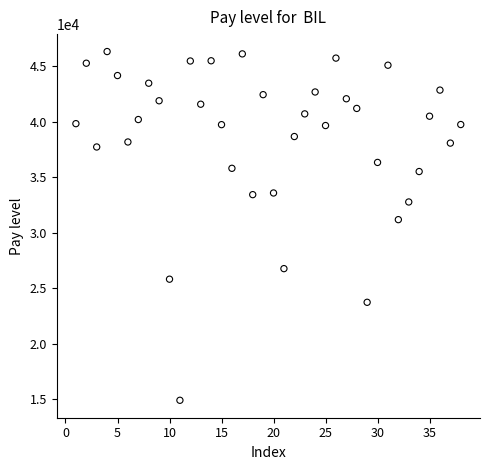

What Y value in the scatter plot is closest to 30615?

31180